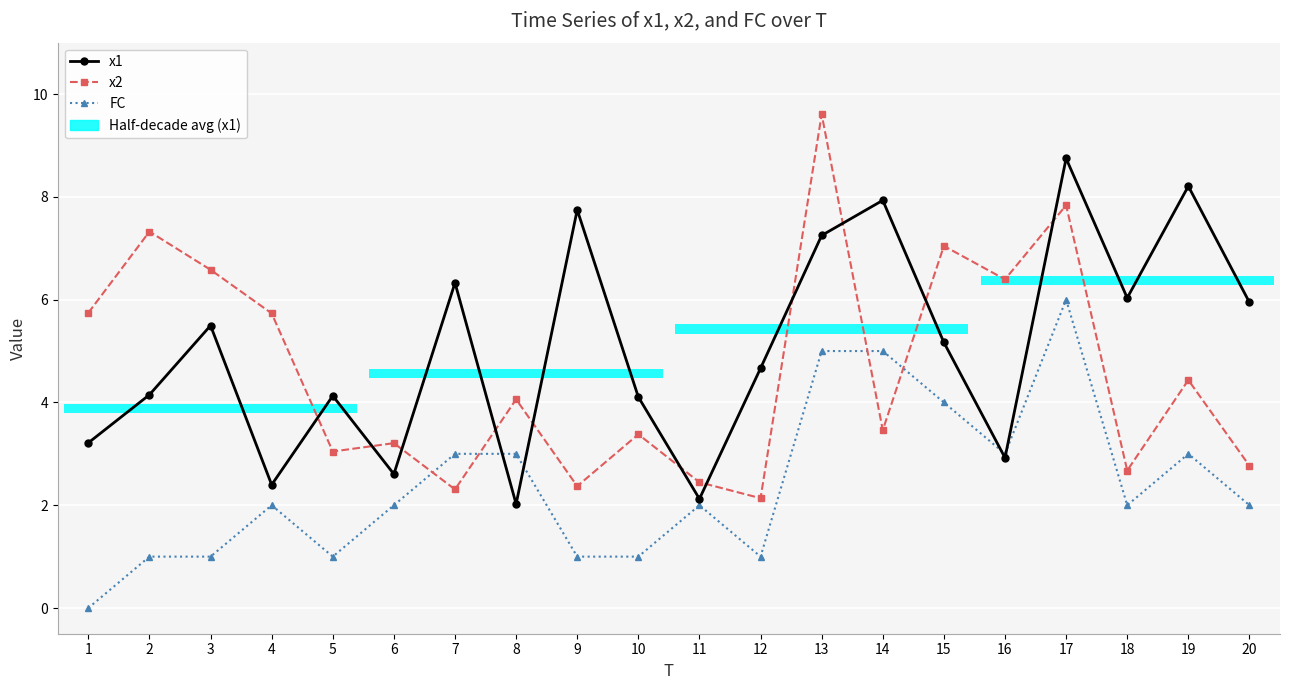

What is the sum of all FC values?

48.0